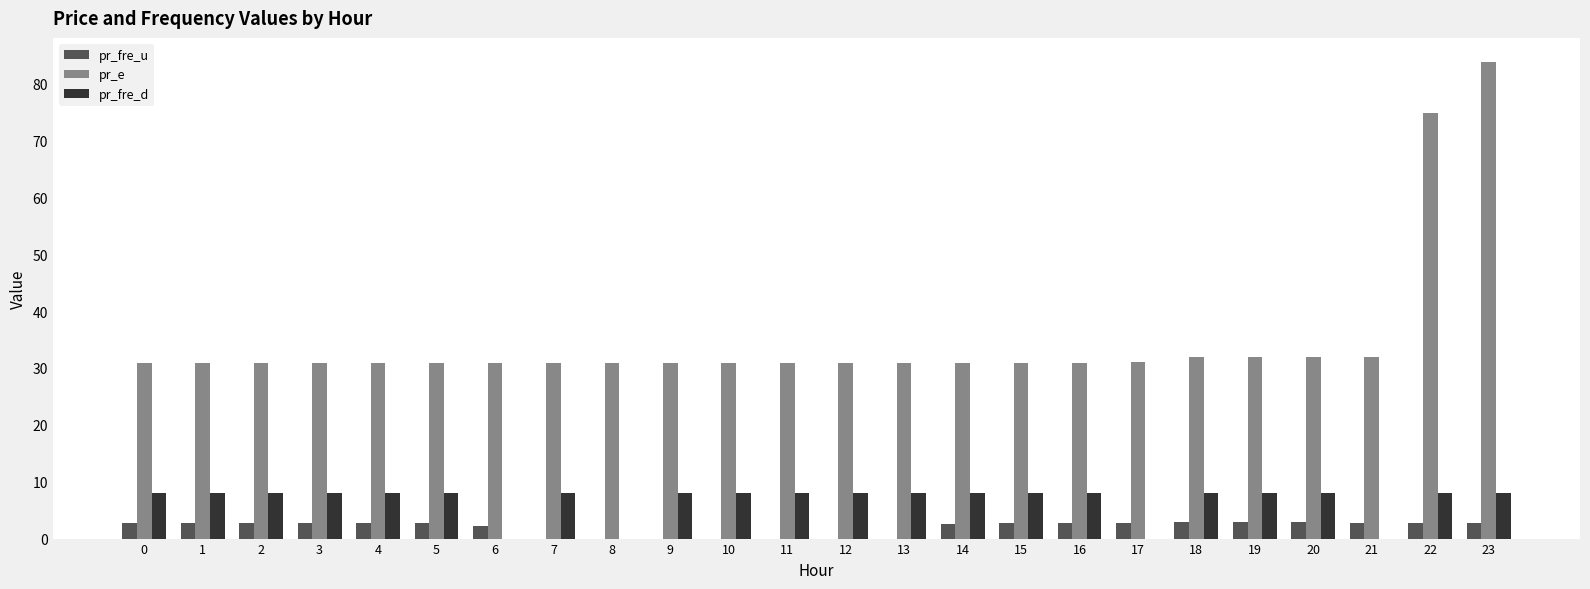

True or false: pr_fre_u has a value of 2.7 at 15.

True